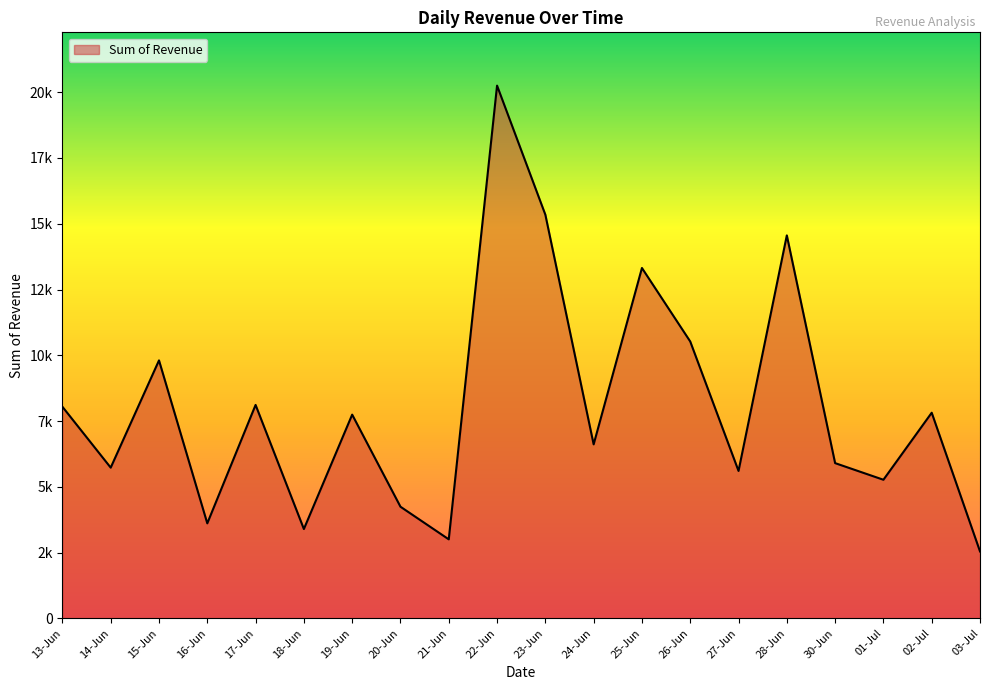

Is this an area chart (filled region under the line)?

Yes